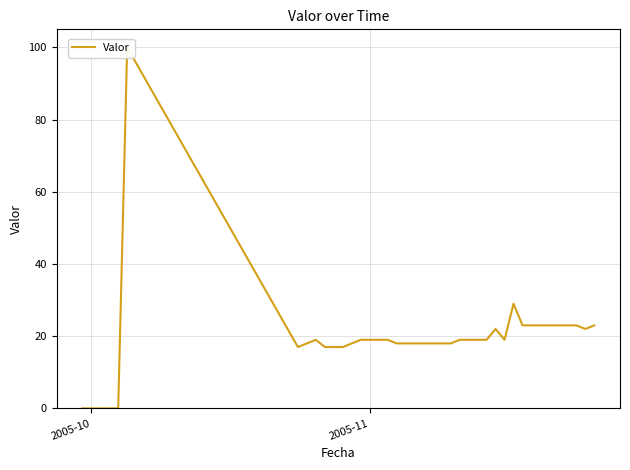

What is the difference between the maximum and minimum values?

100